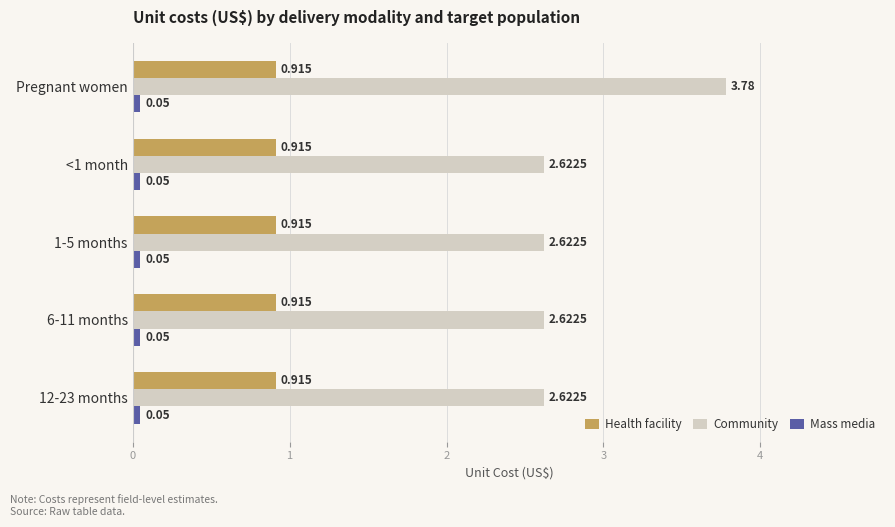

Which label corresponds to the largest value in the chart?

Pregnant women